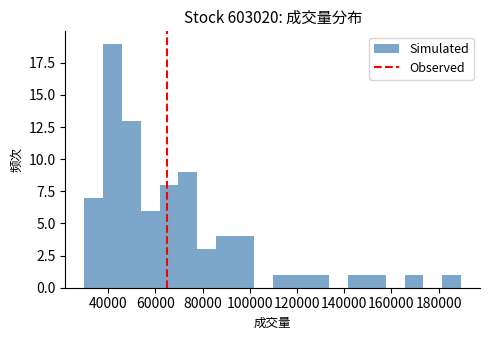

Read against the x-axis, roughly where is the centre of the tallest bar?

42000